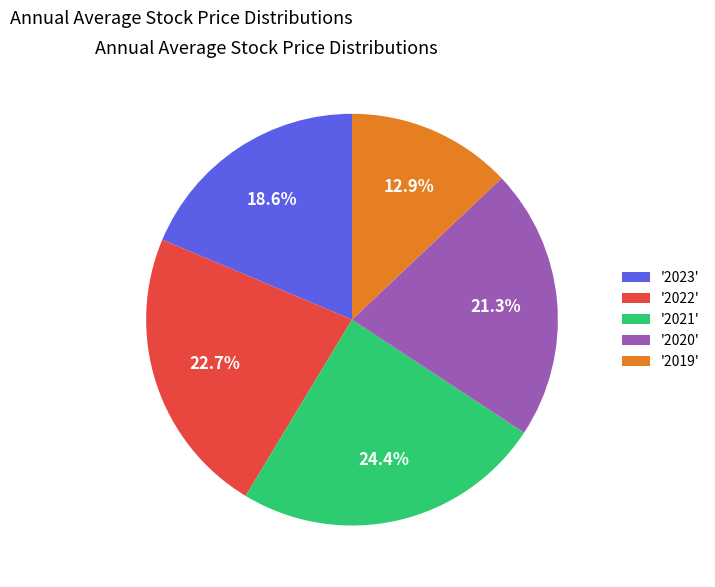

Rank the categories by value from highest to lowest.

'2021', '2022', '2020', '2023', '2019'